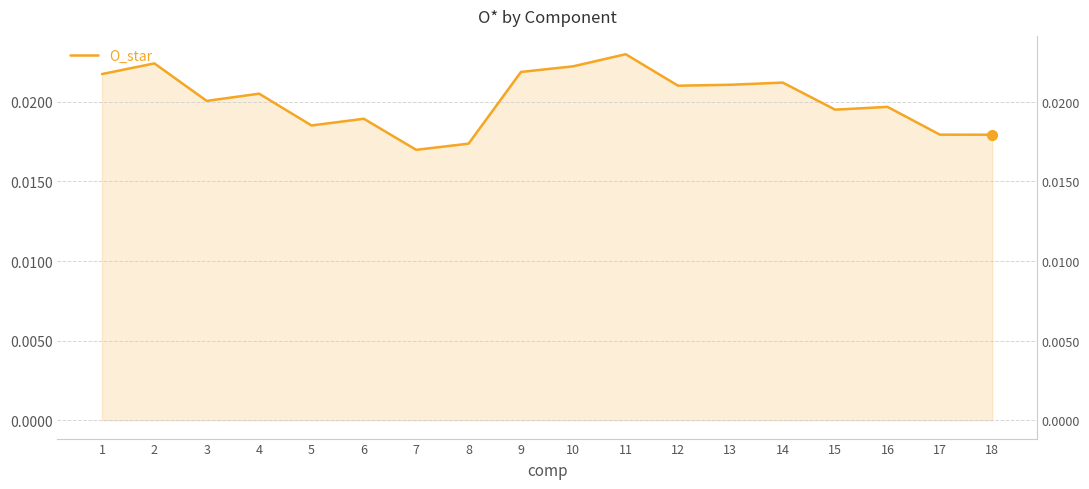

Count the number of categories in the chart.

18